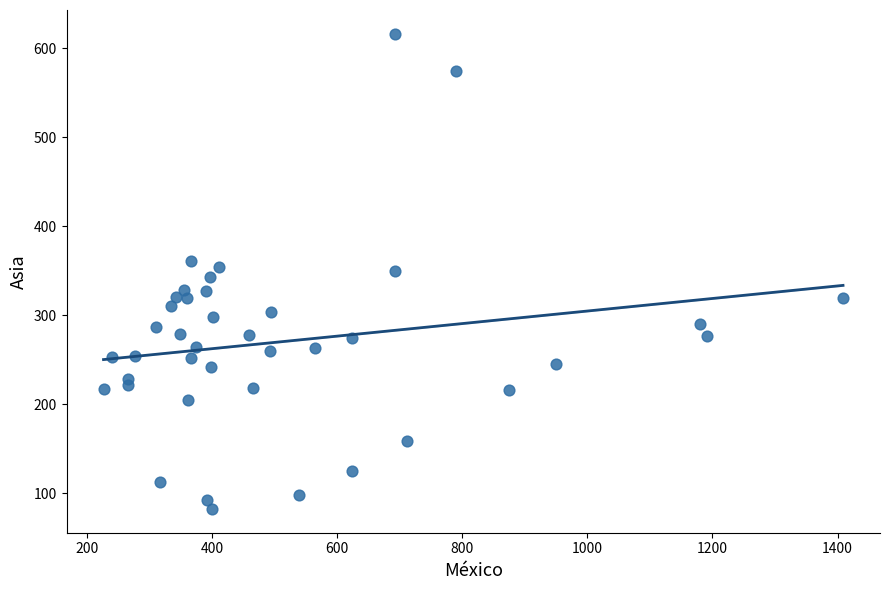

What is the range of Y values (max minus min)?

533.8